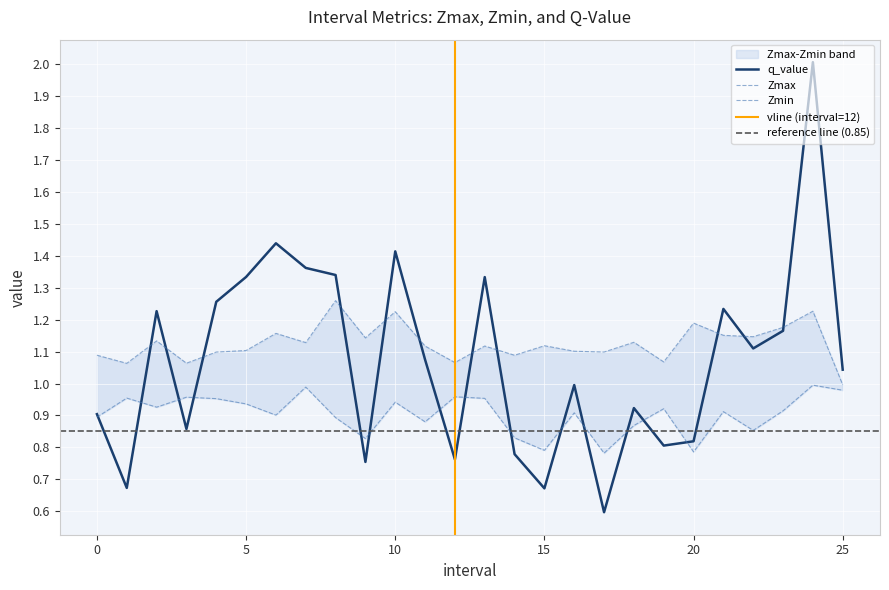

What are all the series names shown in the legend?

Zmax, Zmin, q_value